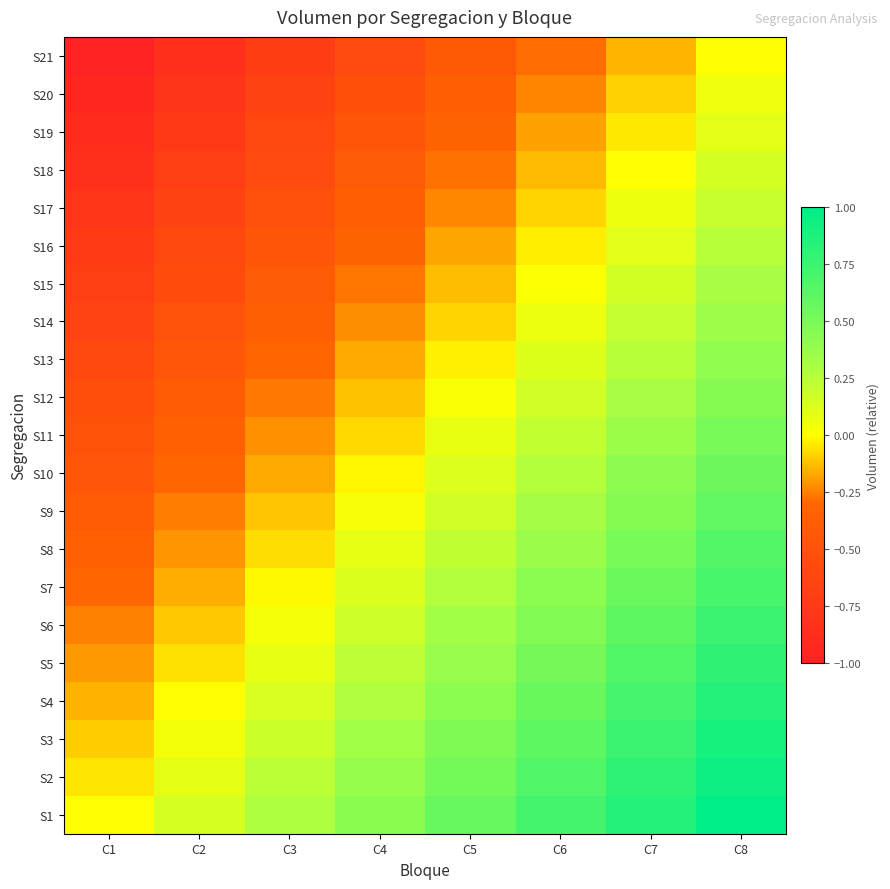

At which category does the chart reach its minimum across all series?

C1